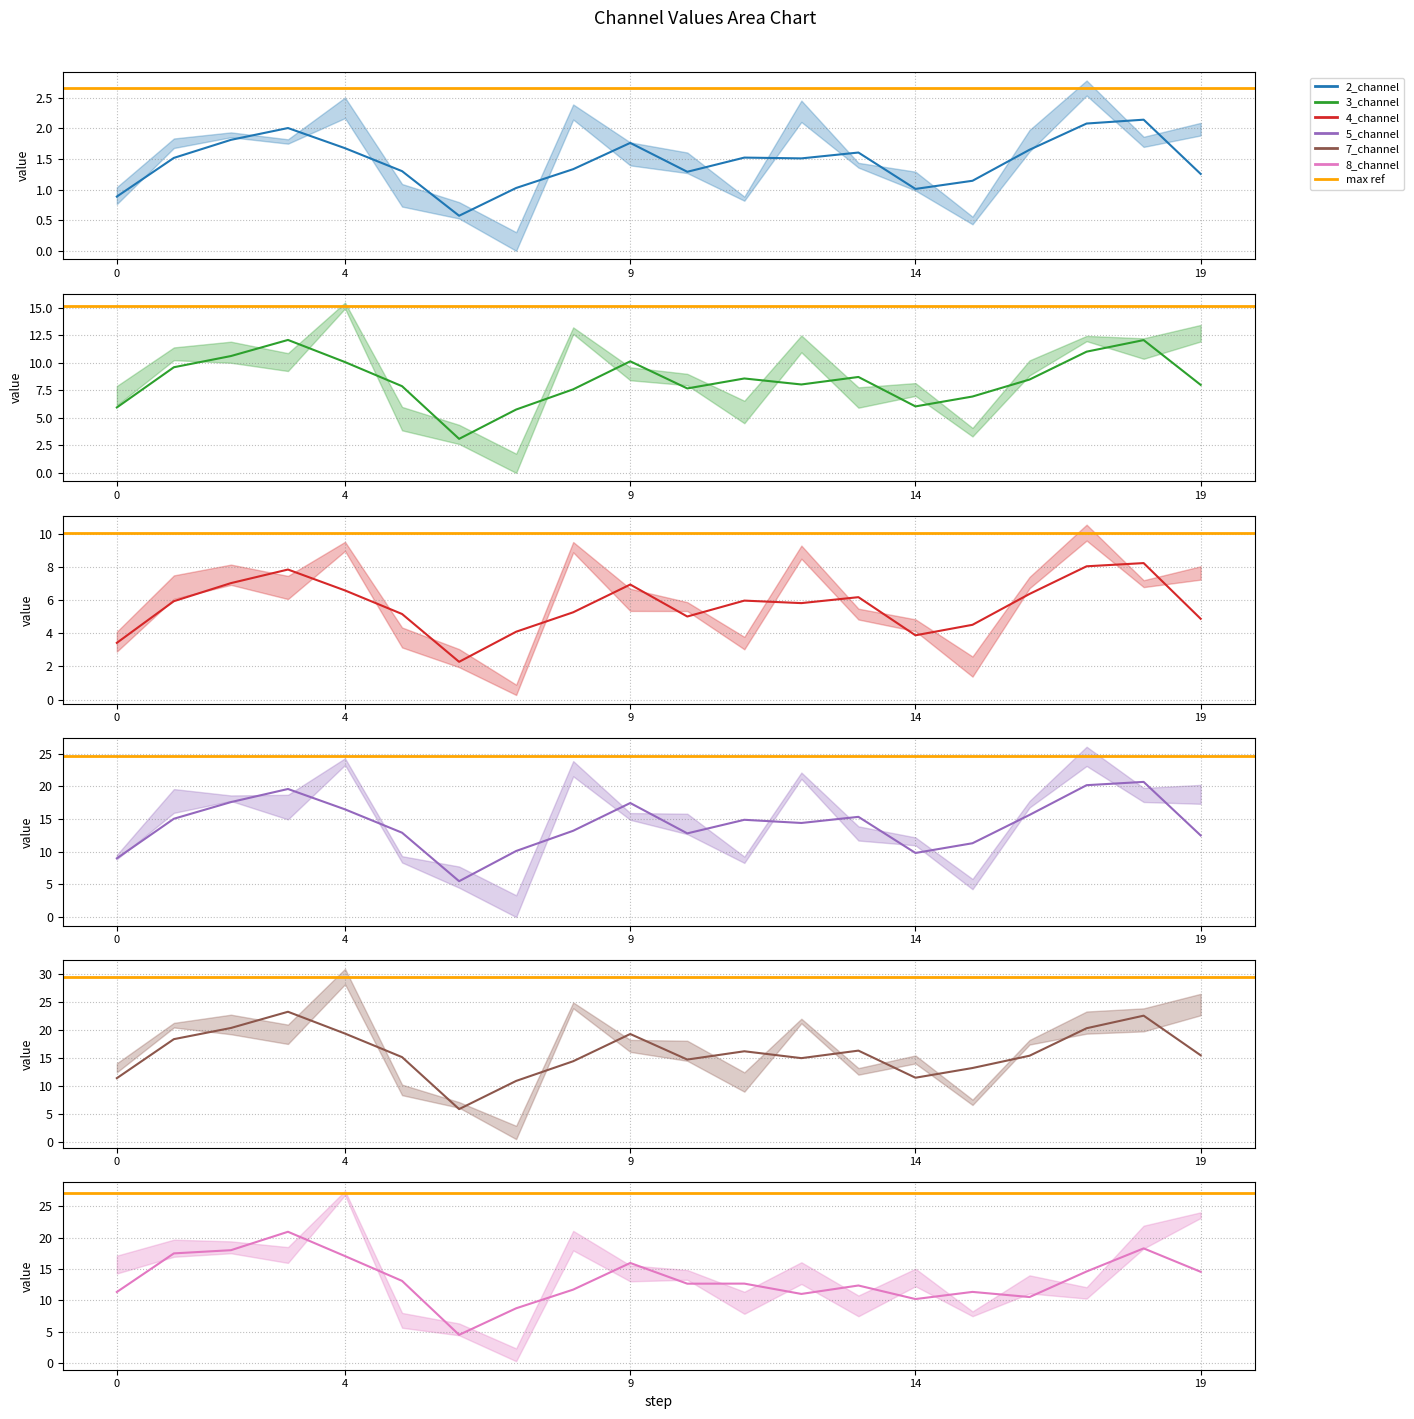

What are all the series names shown in the legend?

2_channel, 3_channel, 4_channel, 5_channel, 7_channel, 8_channel